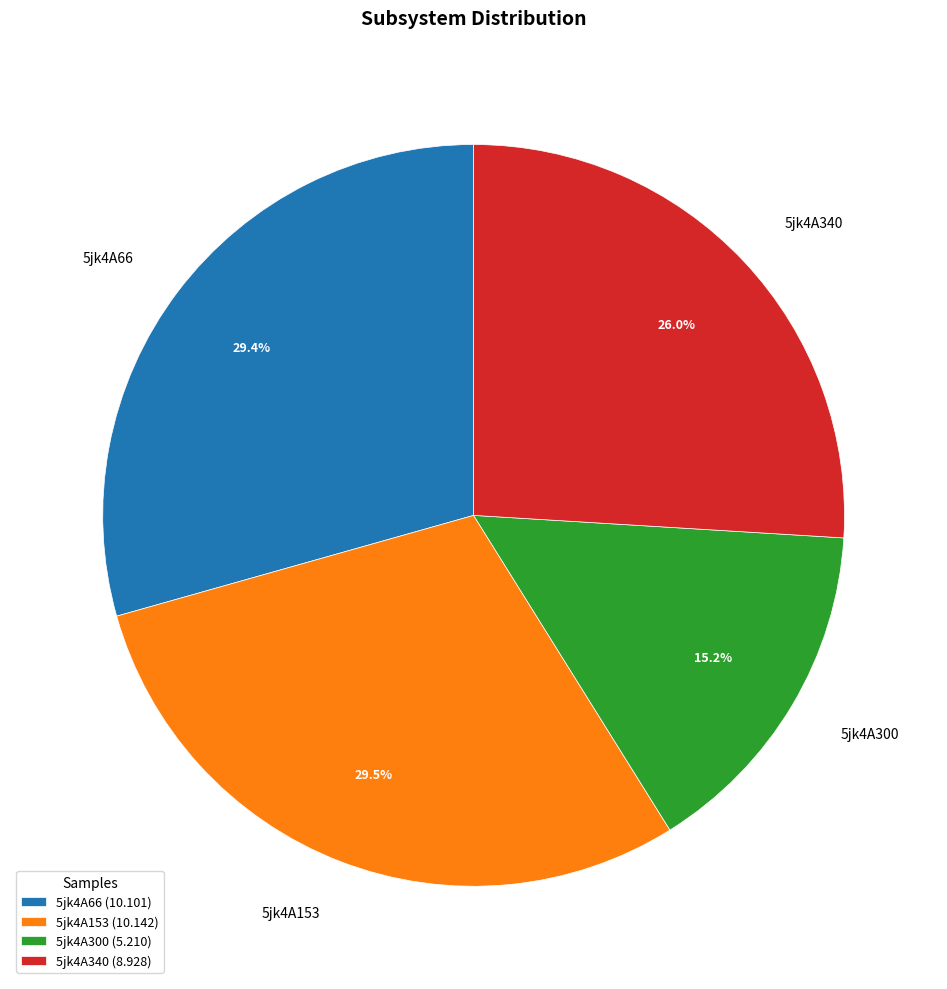

Which category has the smallest portion of the pie?

5jk4A300